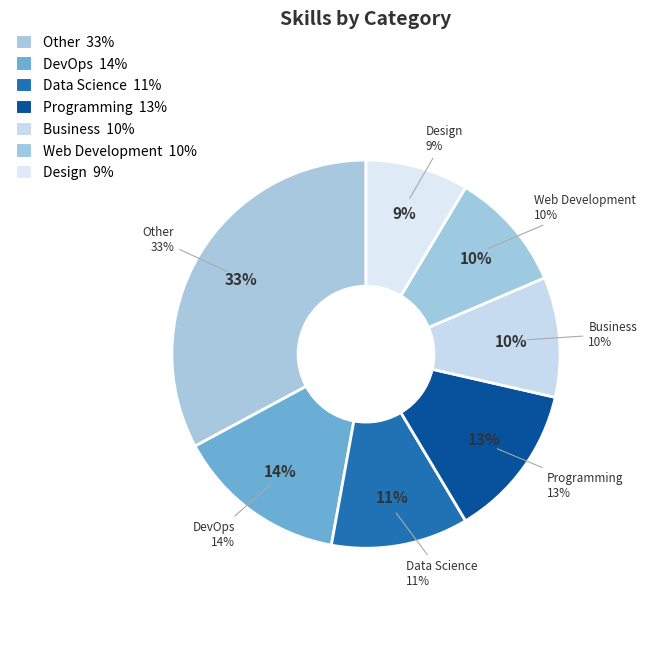

Is it true that Programming is 13% of the pie?

True